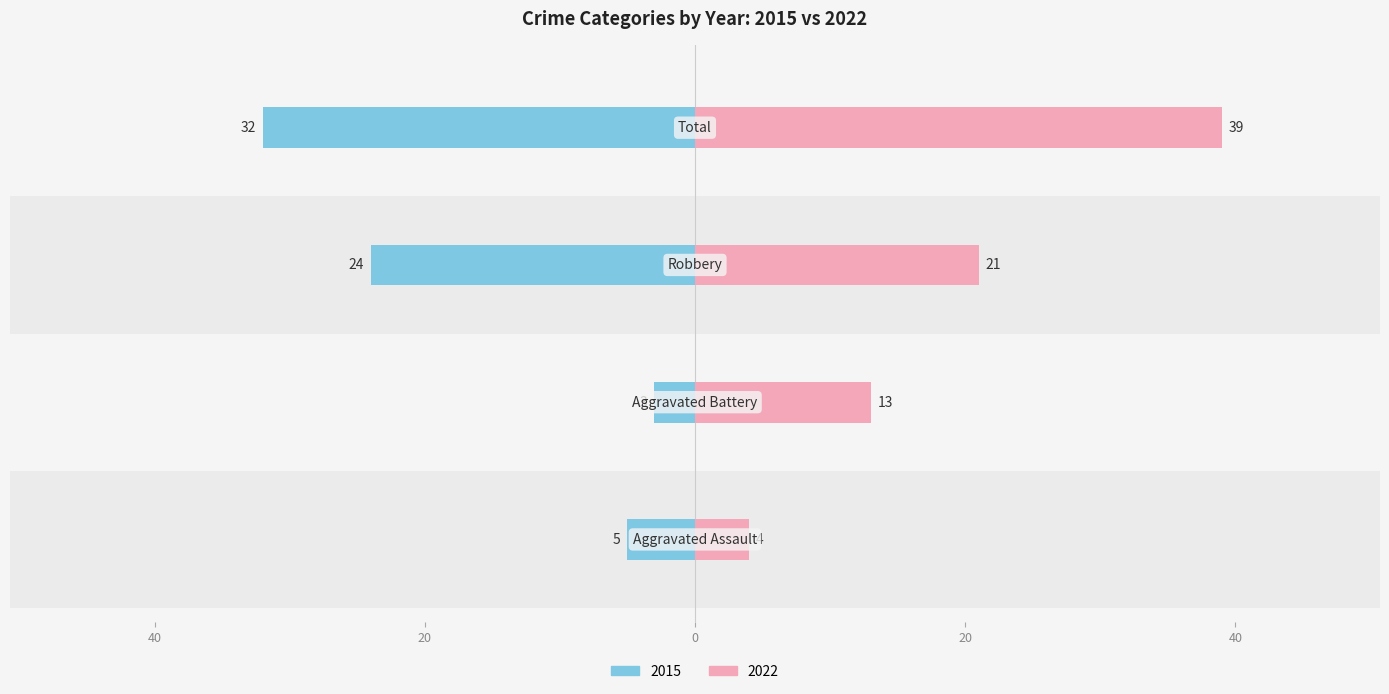

Which series has the largest total across all categories?

2022